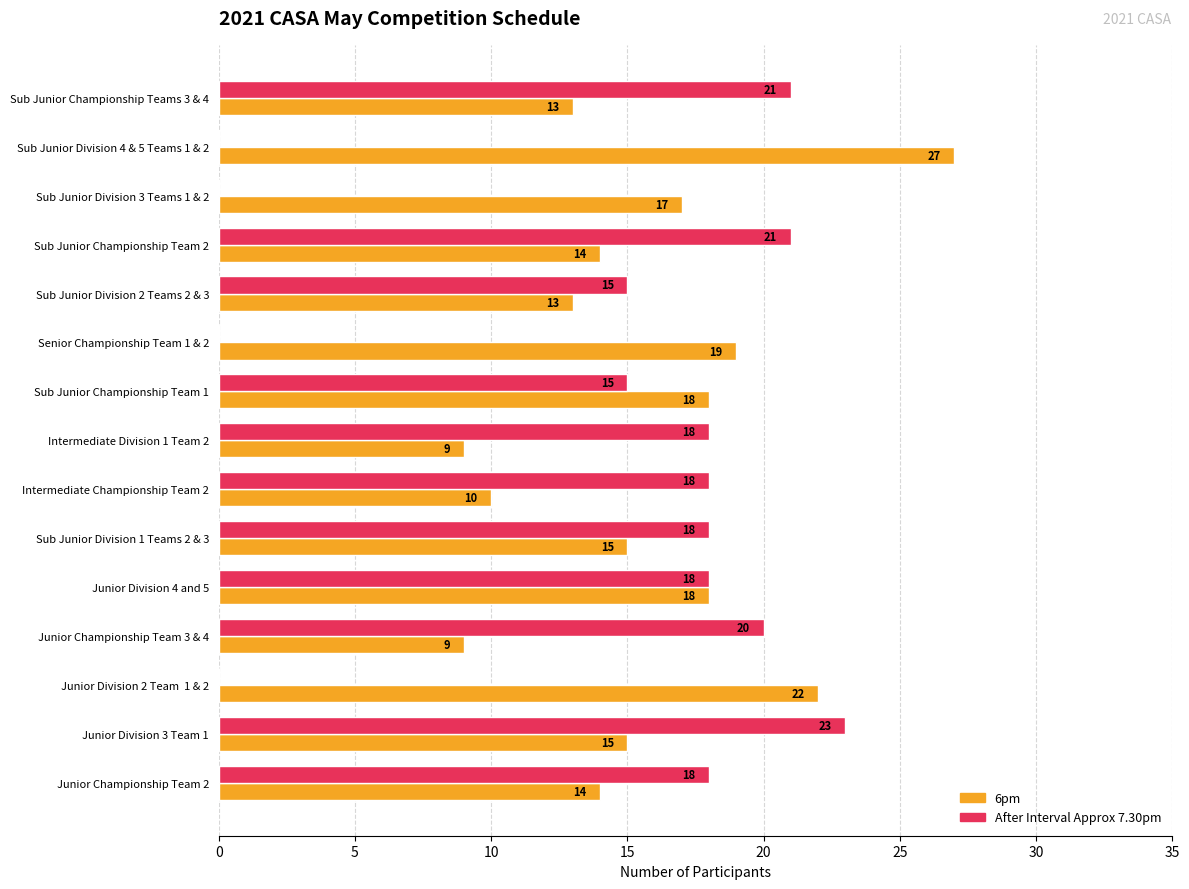

How many series are shown in this chart?

2